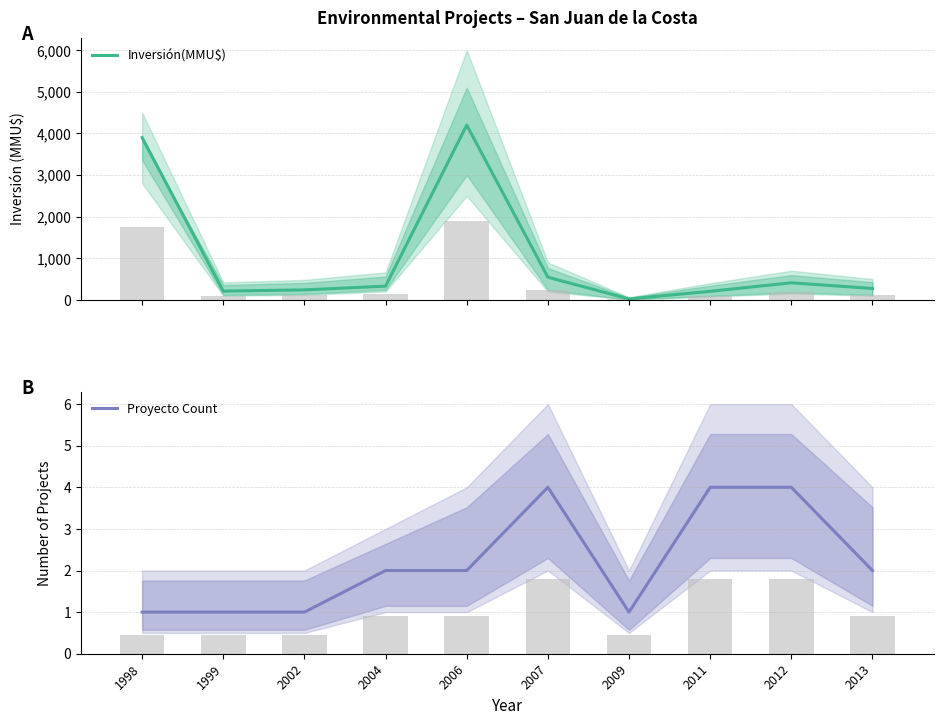

Reading left to right, extract all data points from this chart.

Inversión(MMU$): 1998=3900	1999=210	2002=240	2004=330	2006=4200	2007=544	2009=22	2011=205	2012=410	2013=274
Proyecto Count: 1998=1	1999=1	2002=1	2004=2	2006=2	2007=4	2009=1	2011=4	2012=4	2013=2